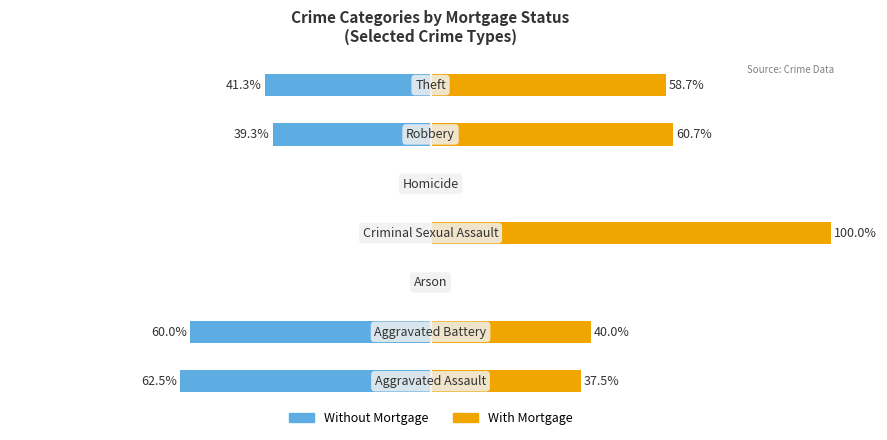

Rank the series by their maximum value, from highest to lowest.

With Mortgage, Without Mortgage